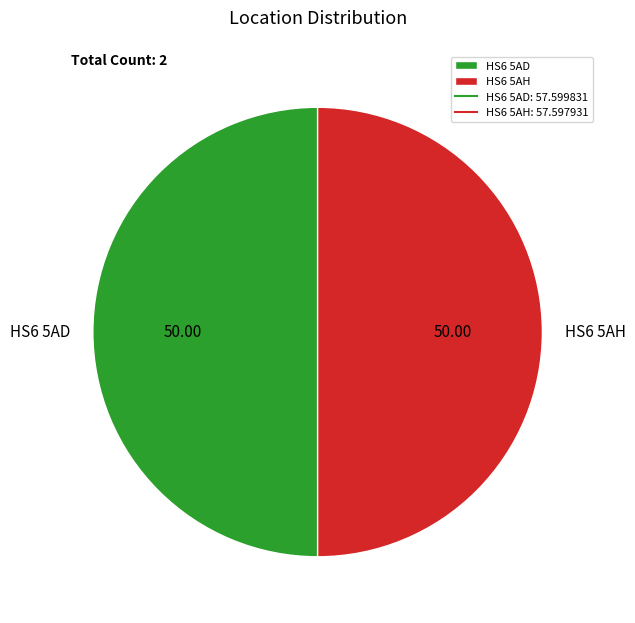

What is the ratio of the value at HS6 5AH to the value at HS6 5AD?

1.0